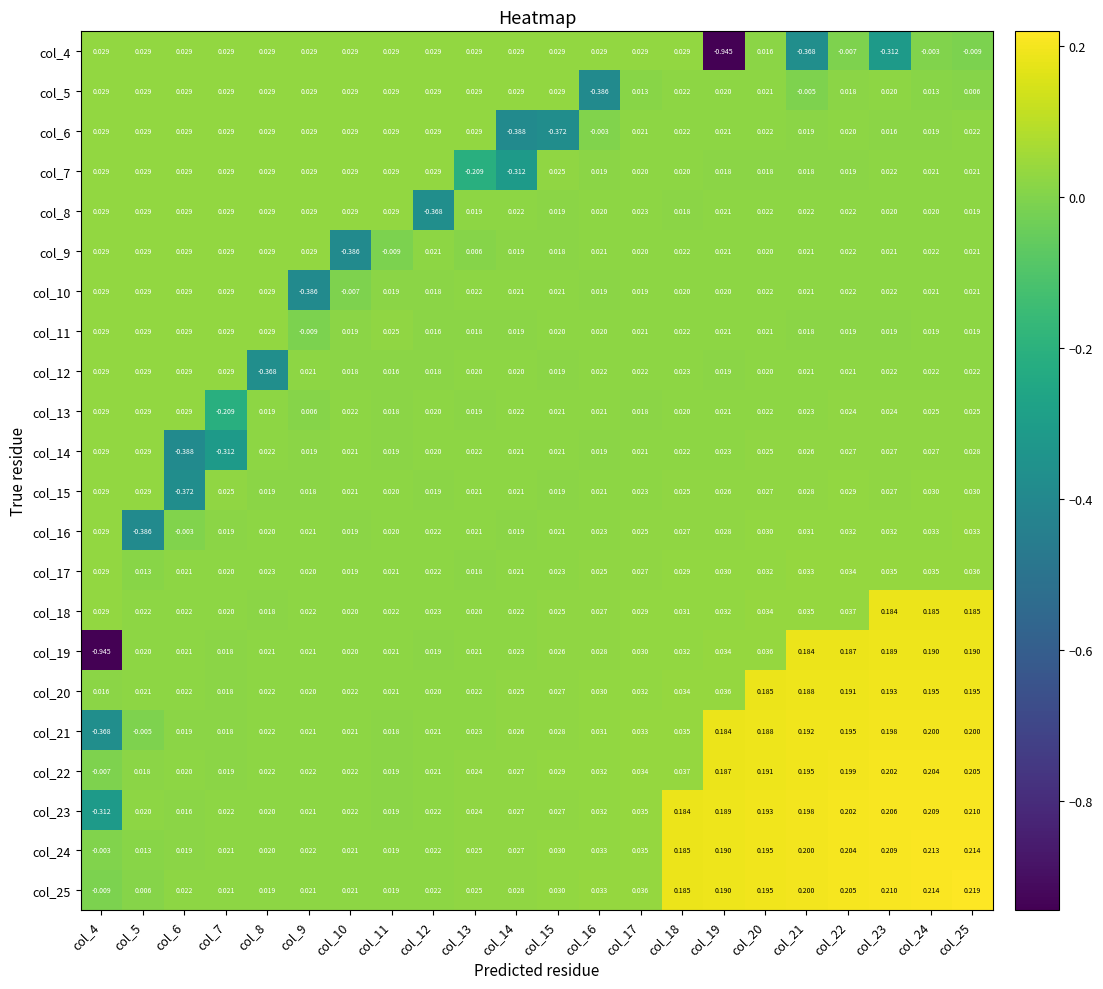

Is the value of col_22 at col_17 greater than the value of col_17 at col_19?

Yes